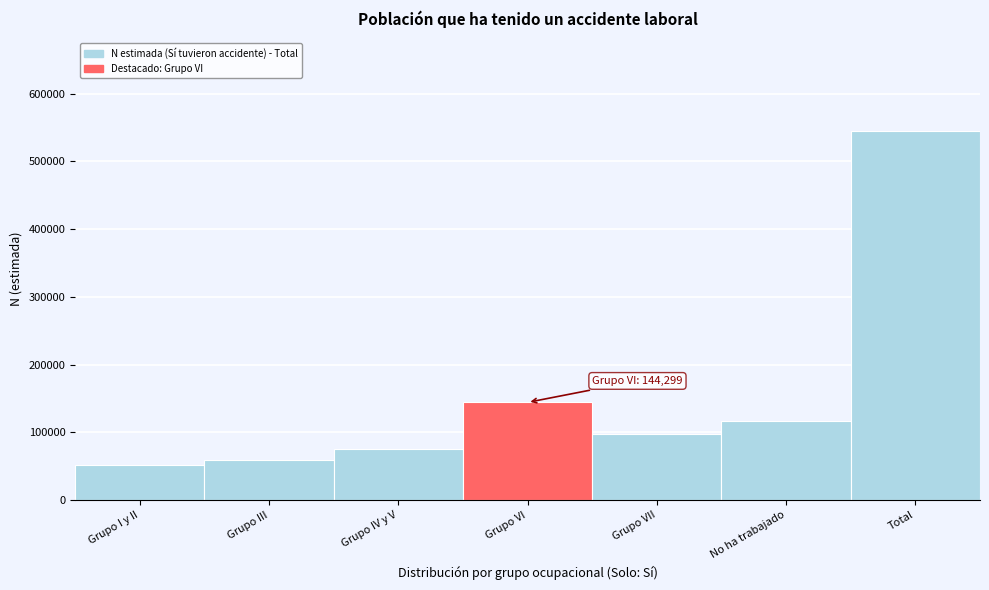

Reading left to right, what are all the values shown in this chart?

Grupo I y II=51291	Grupo III=59302	Grupo IV y V=75854	Grupo VI=144299	Grupo VII=97489	No ha trabajado=117150	Total=545385